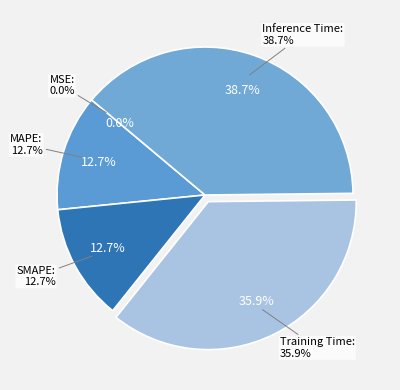

Which slice is the smallest?

MSE